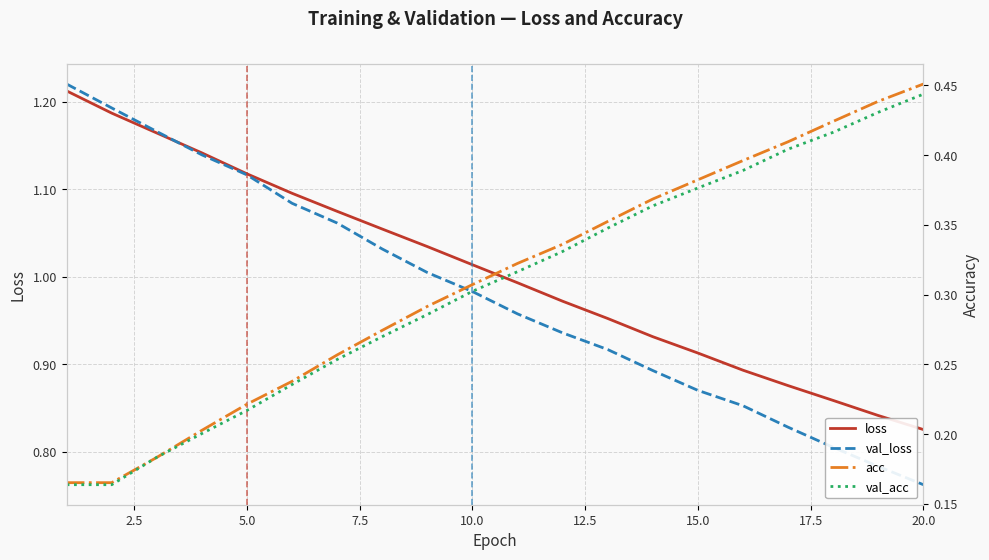

True or false: acc and val_loss cross at least once.

False